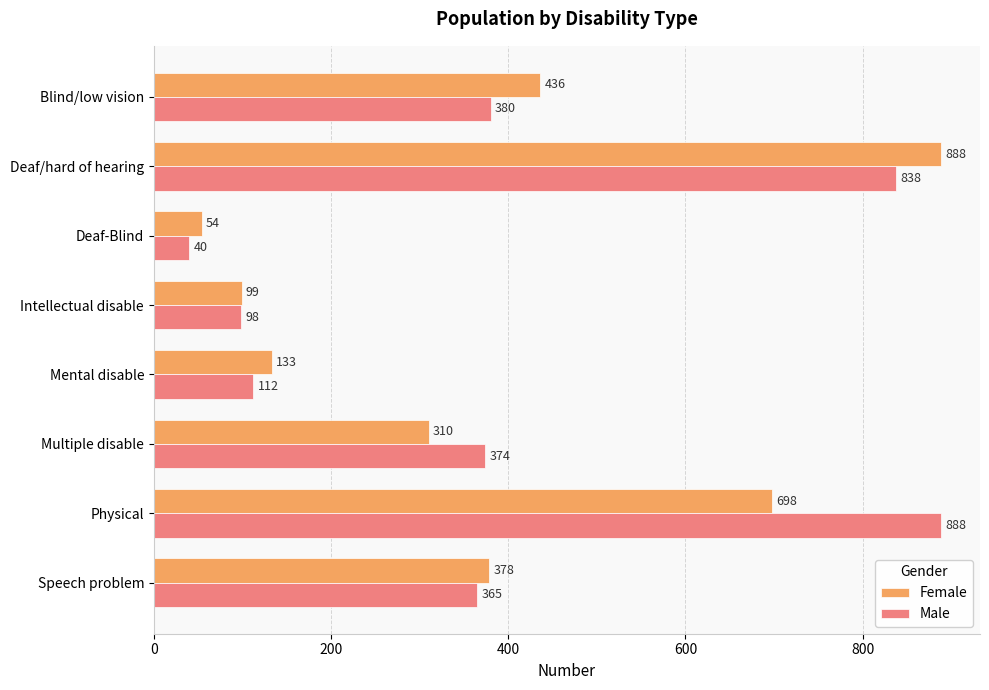

What is the average value of the Male series?

387